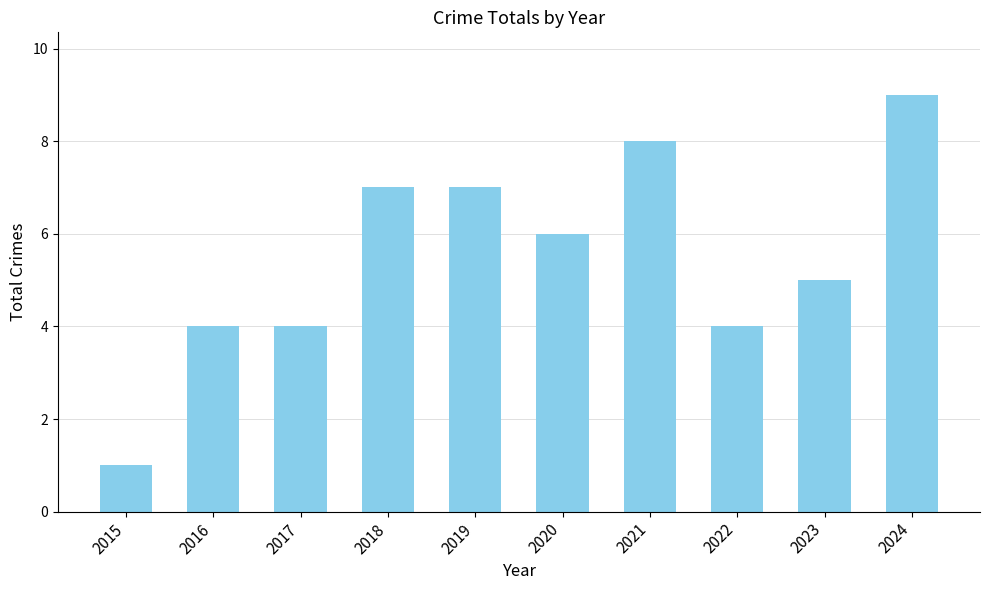

What value does the data have at 2021?

8